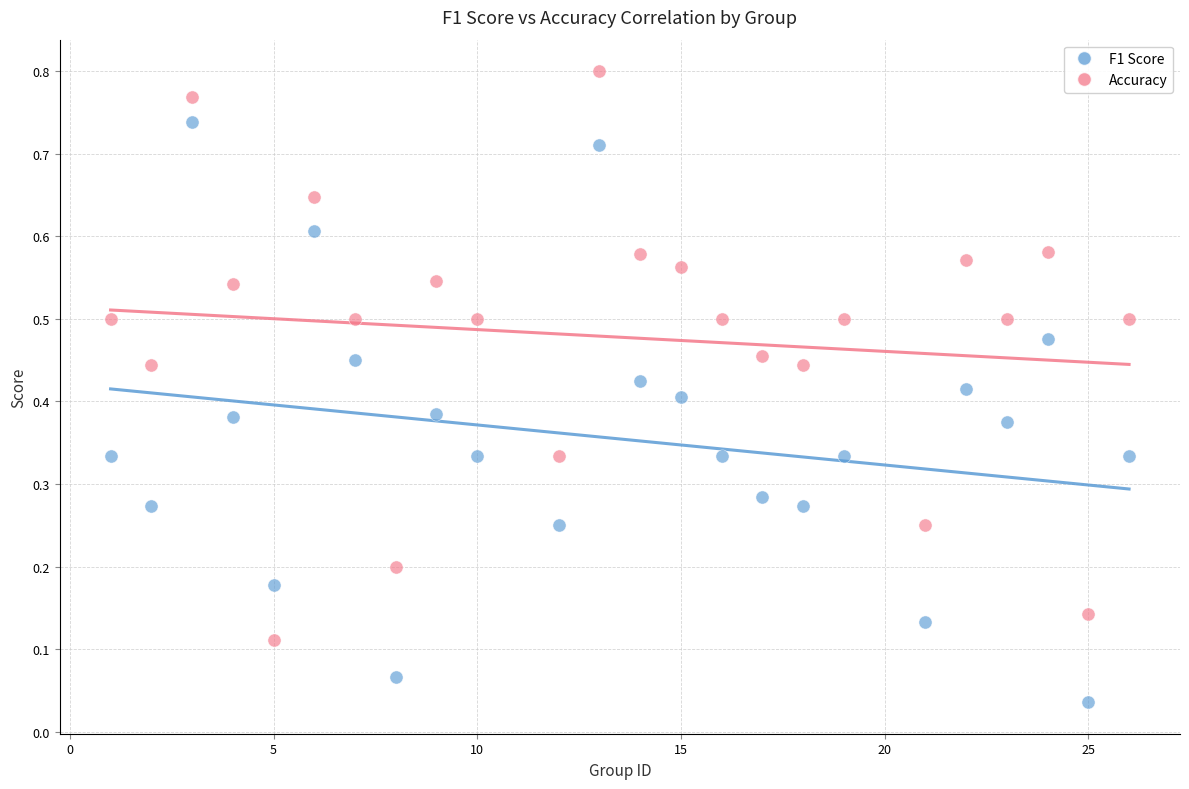

What are all the series names shown in the legend?

F1 Score, Accuracy